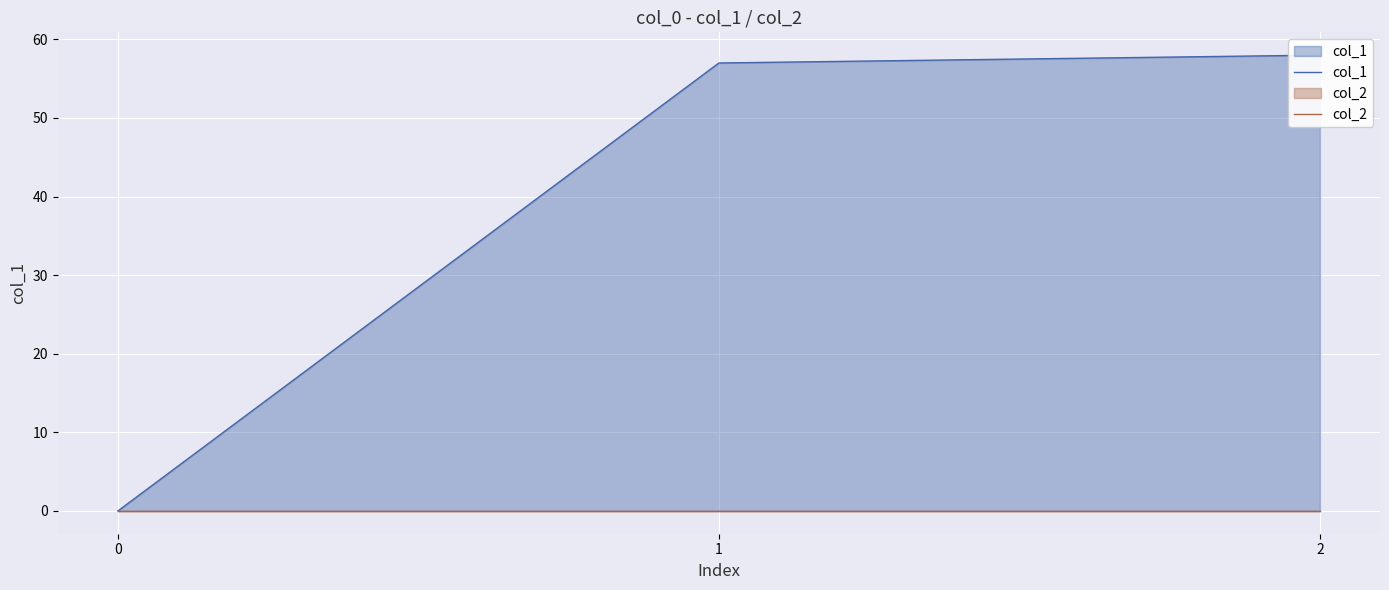

Which series has the largest total across all categories?

col_1